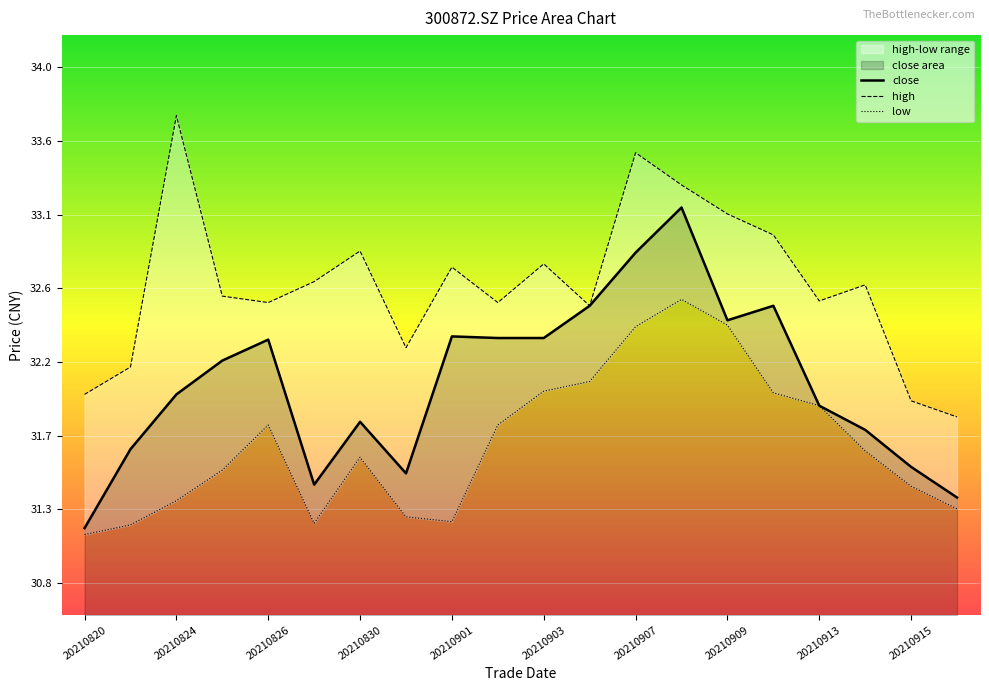

How many interior local peaks does the high series have?

6